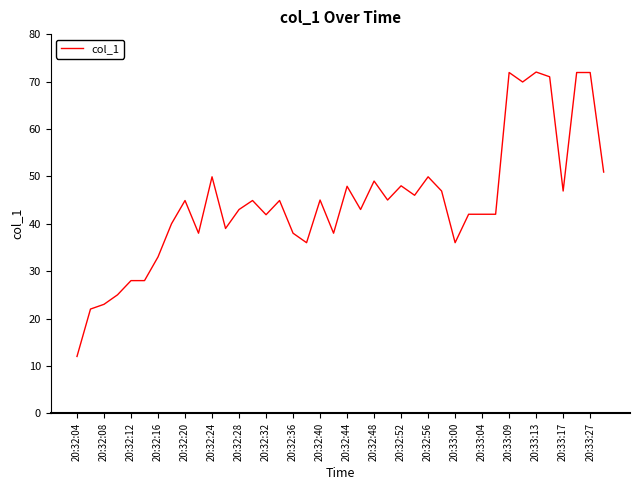

What is the maximum value shown in the chart?

72.0